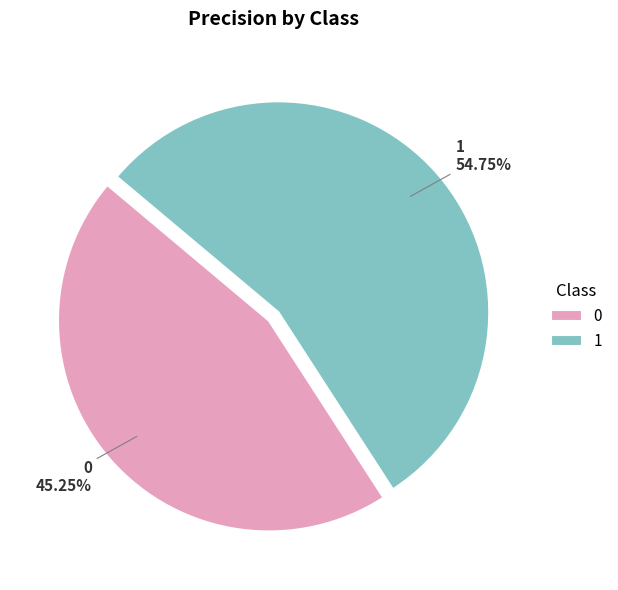

Which slice is the largest?

1